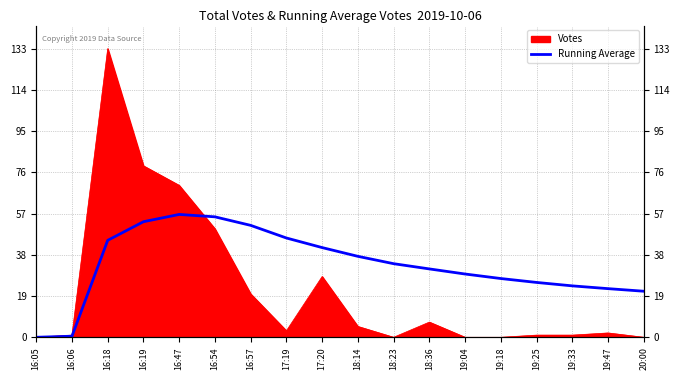

How many categories are shown in the chart?

18